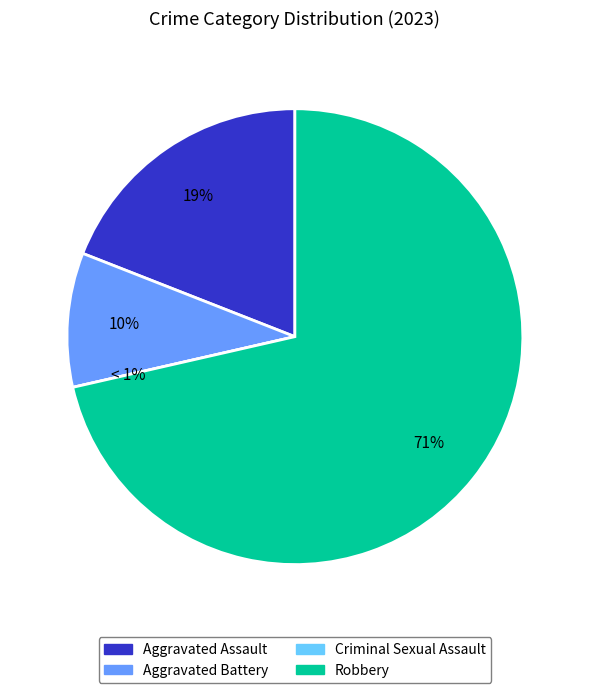

To the nearest percent, what is the difference between the largest and smallest slice percentages?

71%